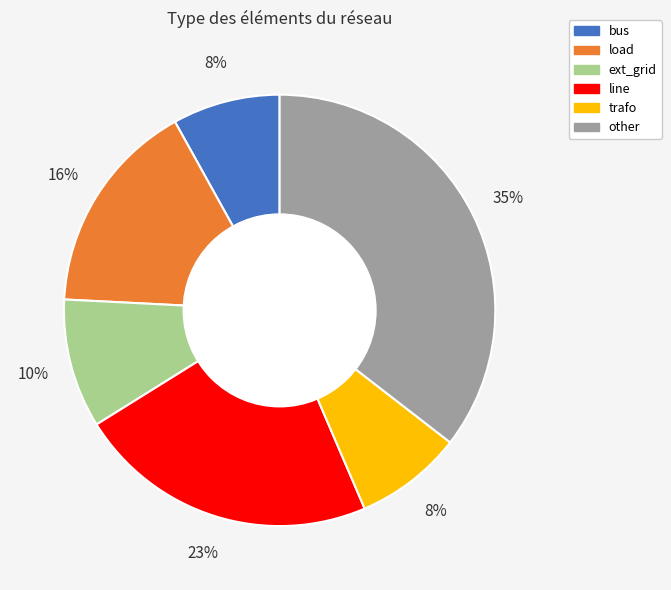

How many segments does this pie chart have?

6